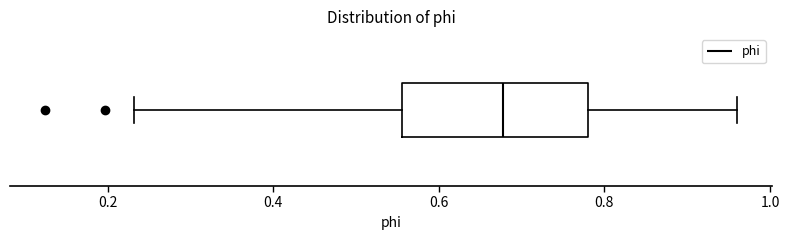

Read this box plot against the x-axis: the position of the median line, the range covered by the box, and the ends of both whiskers. The values are not printed on the chart, so give them approximately, as read against the axis.

median 0.68, box 0.56 to 0.78, whiskers 0.24 to 0.96